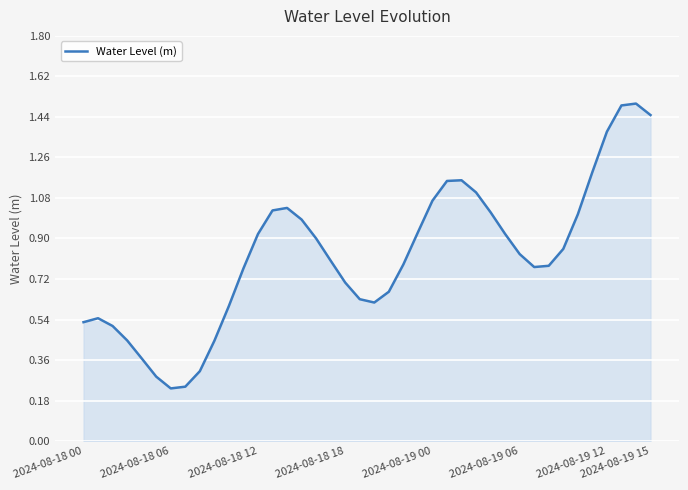

What is the greatest value displayed?

1.5